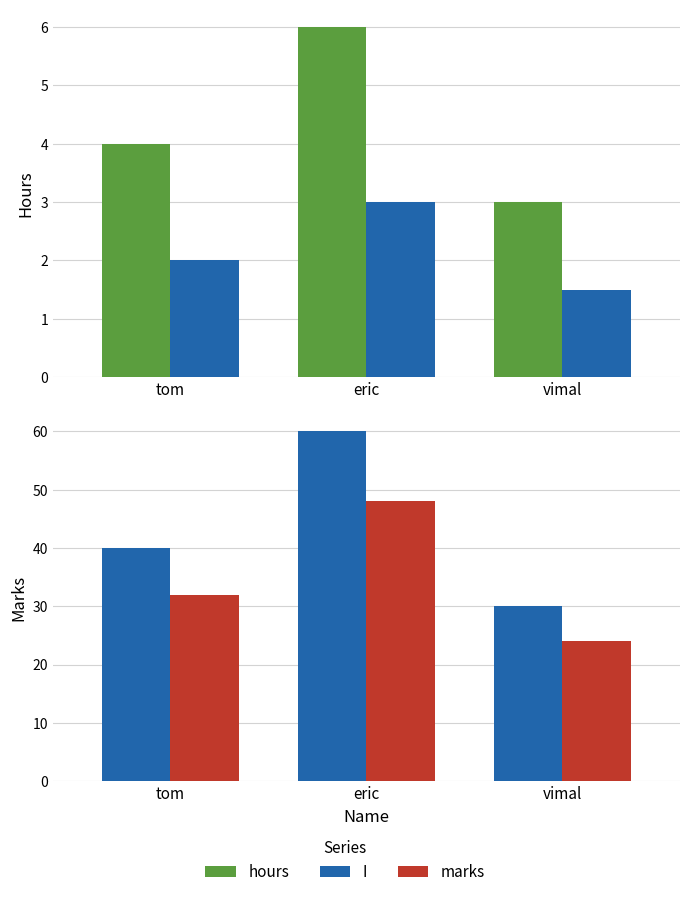

Which has a higher value, eric or tom?

eric